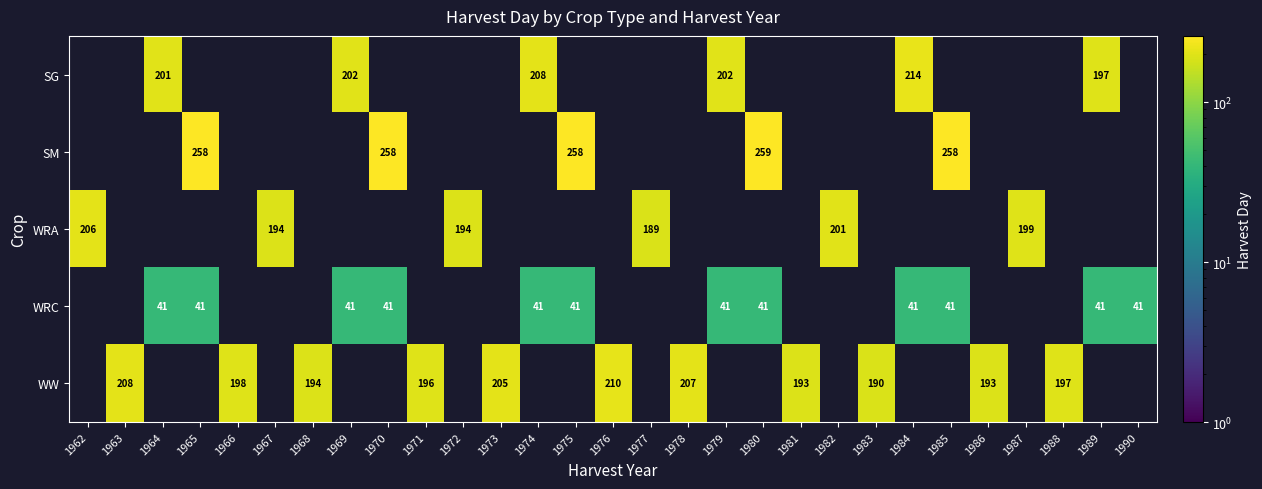

Count the number of categories in the chart.

29